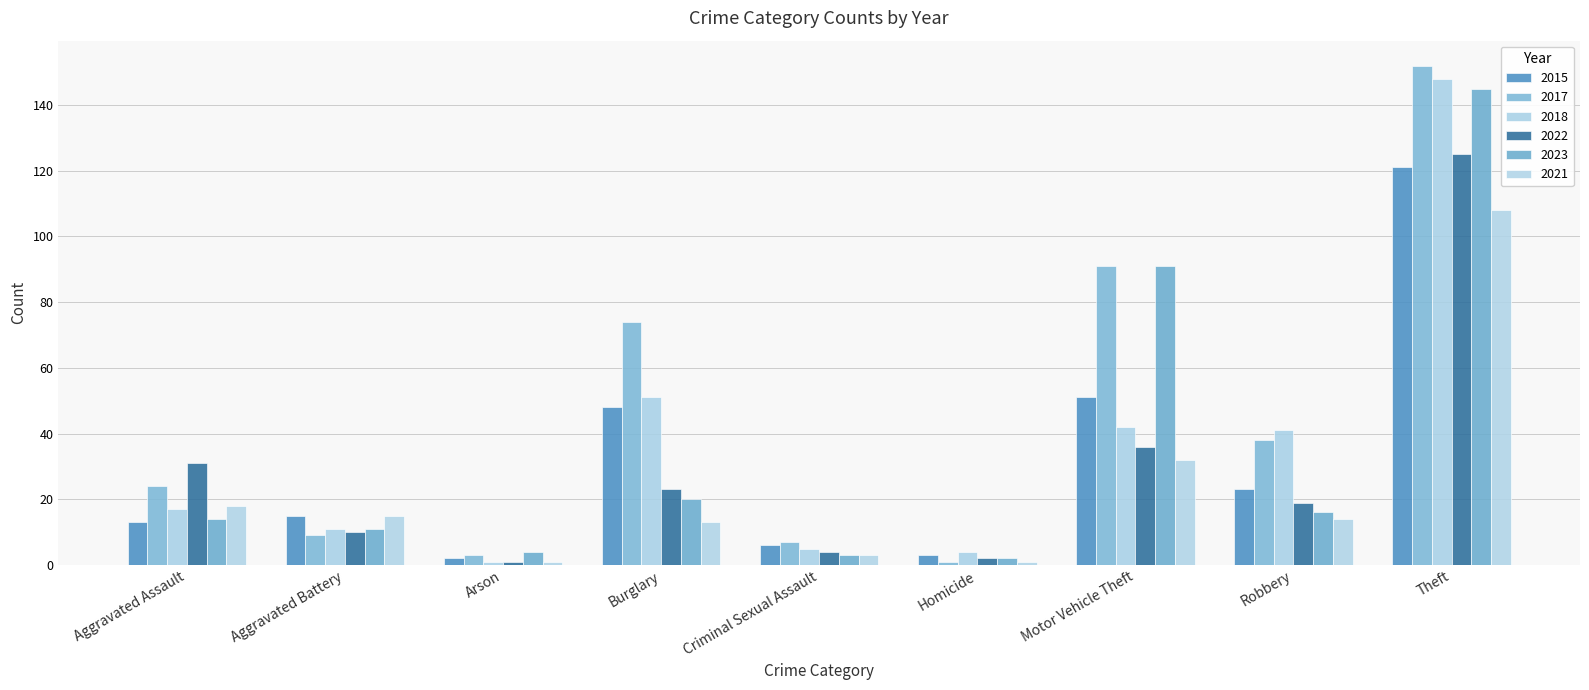

What is the sum of all 2015 values?

282